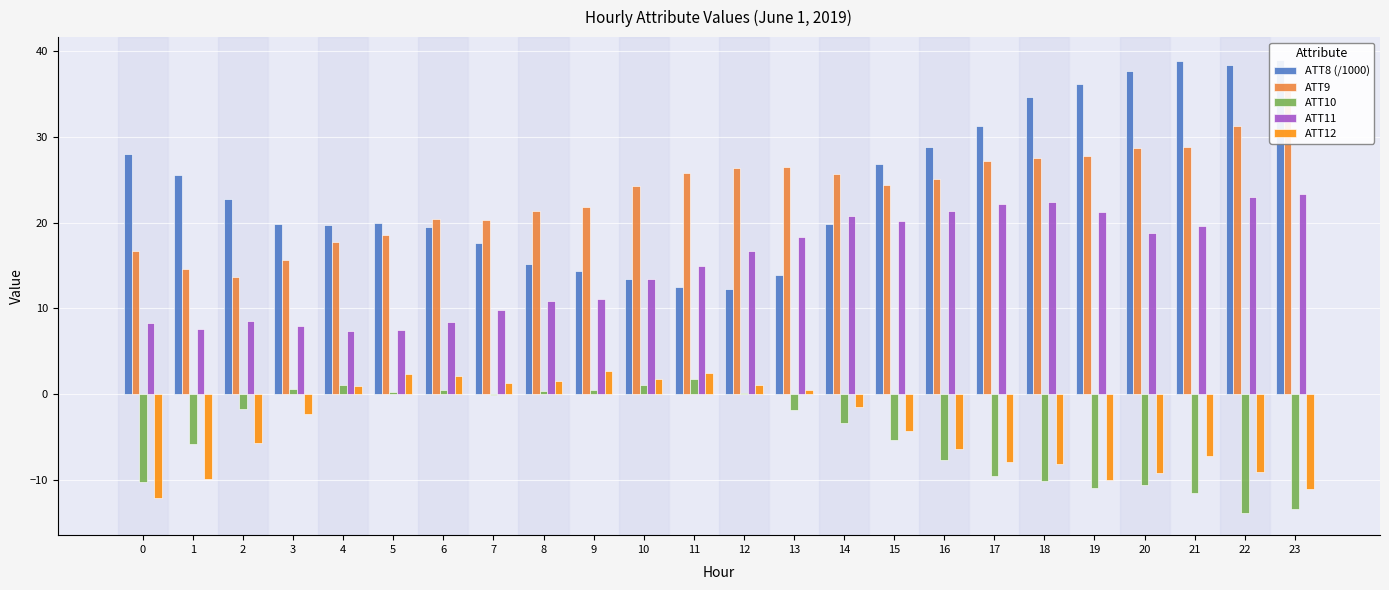

True or false: ATT9 has a value of 17.7 at 4.

True